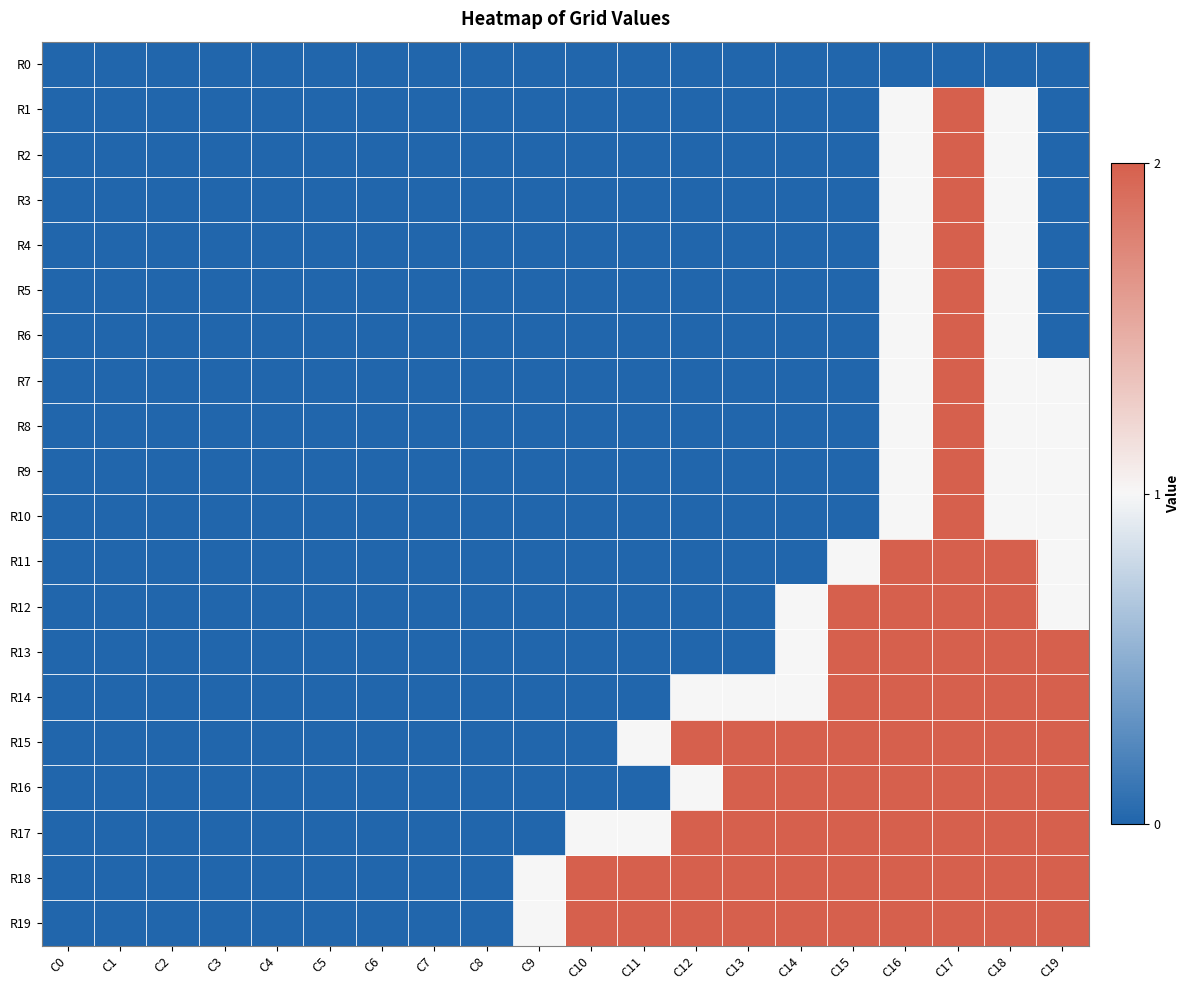

What is the difference between the highest and lowest values at C17?

2